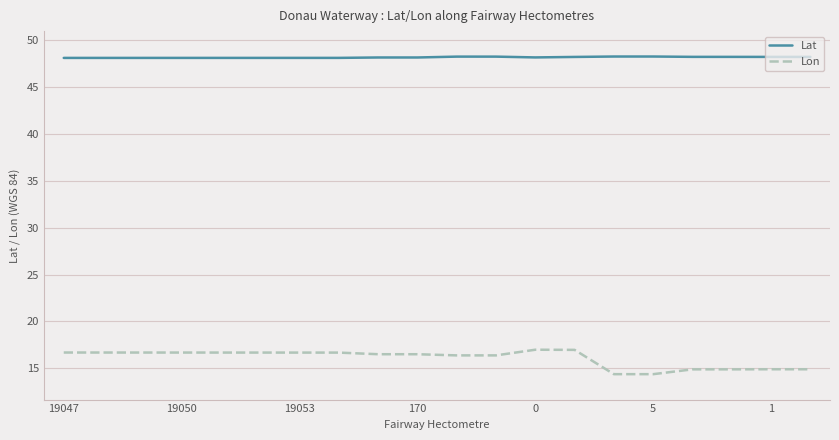

True or false: Lat and Lon intersect in this chart.

False